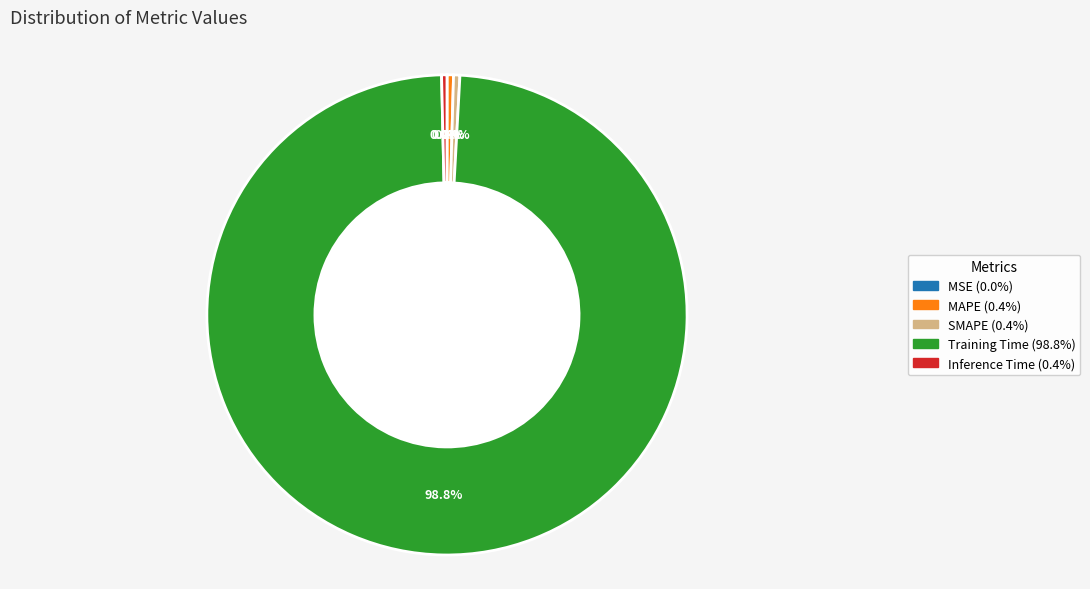

Is MAPE the majority of the pie?

No